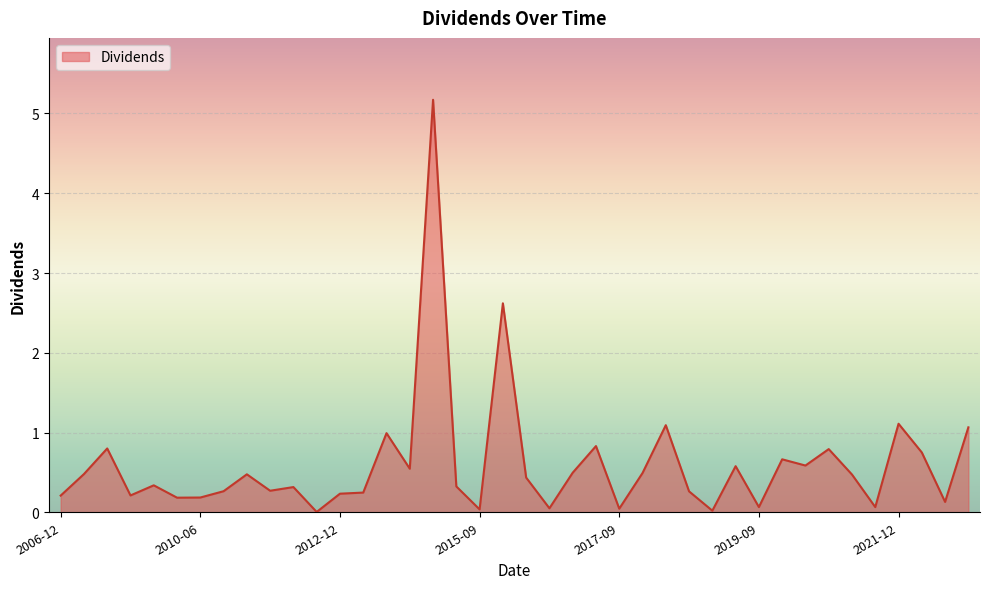

What is the greatest value displayed?

5.2